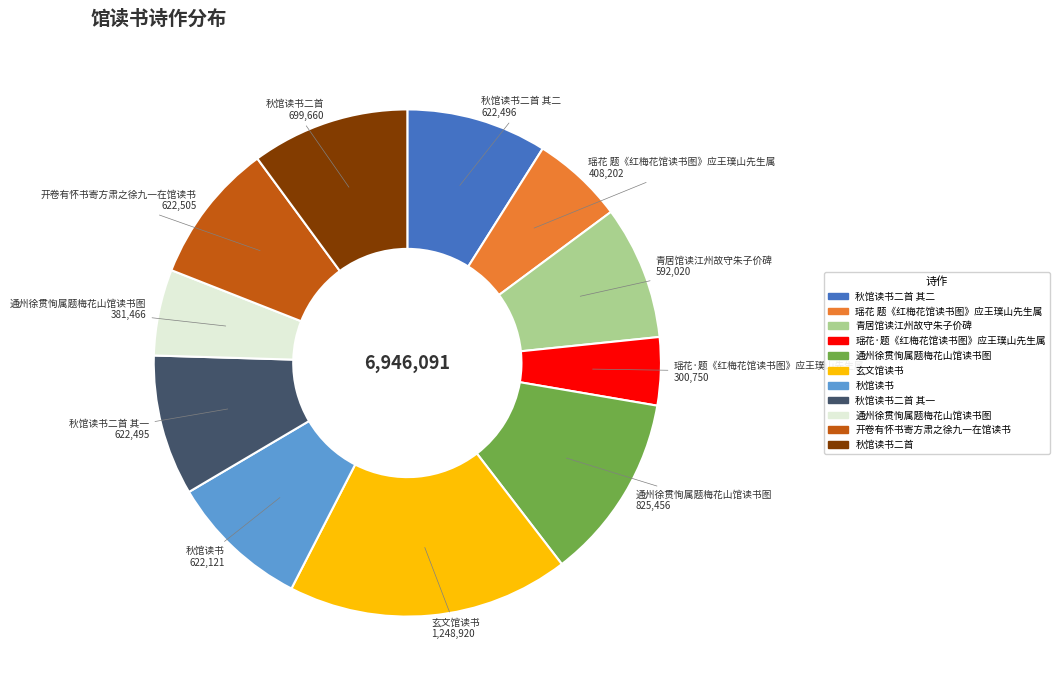

Does any single category account for the majority?

No